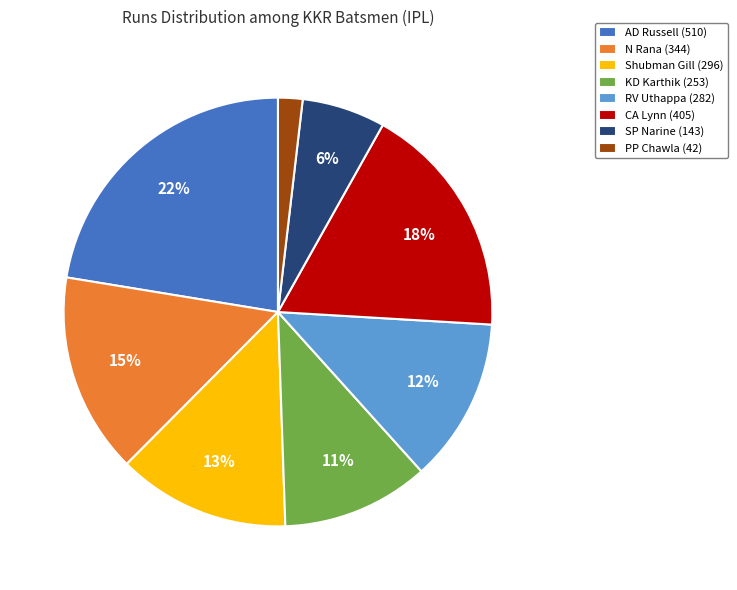

Is there any slice that represents more than half of the pie?

No